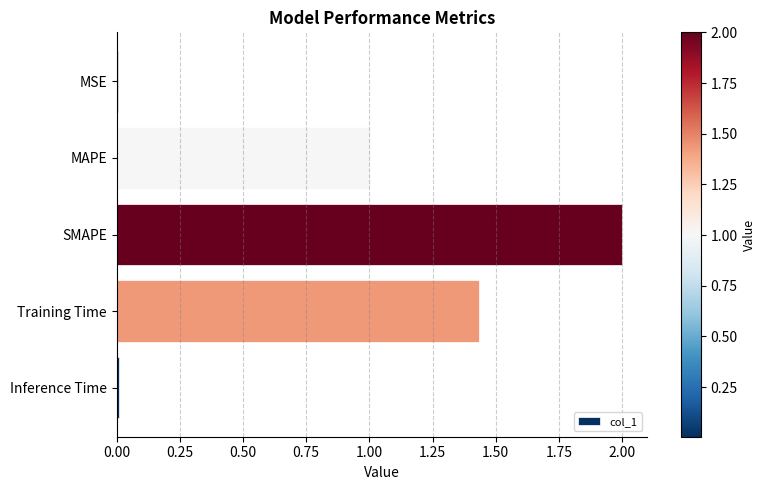

The chart shows a value of 2.1 at Training Time. True or false?

False